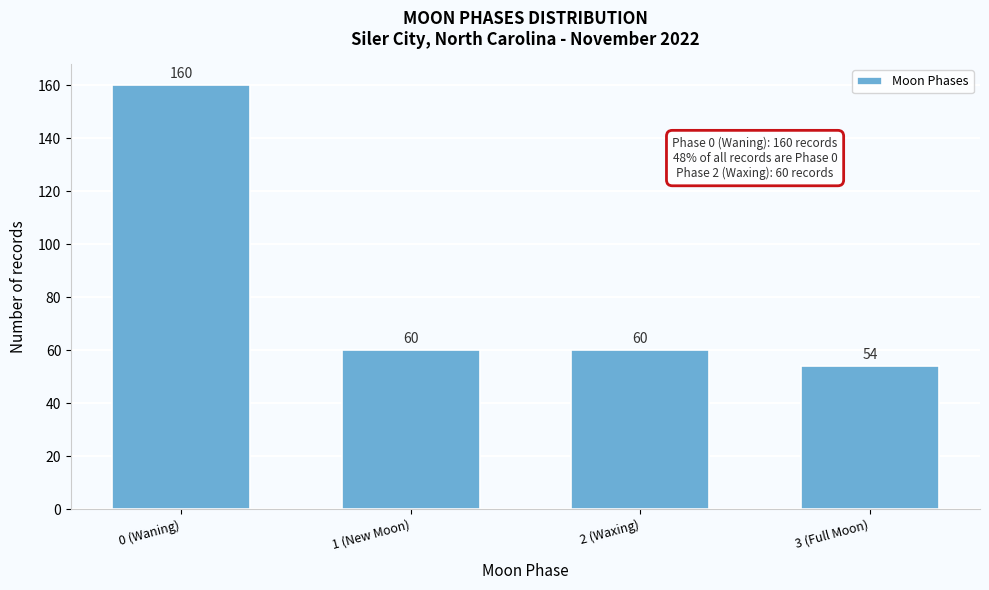

Reading left to right, list all the values displayed in this chart.

0 (Waning)=160	1 (New Moon)=60	2 (Waxing)=60	3 (Full Moon)=54